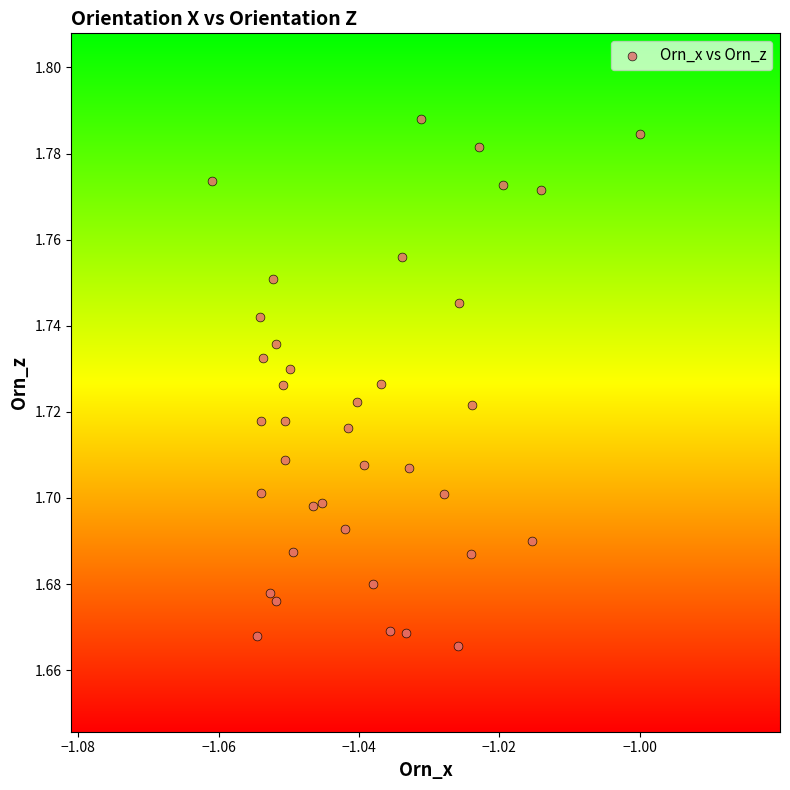

Count the number of points in this scatter plot.

38